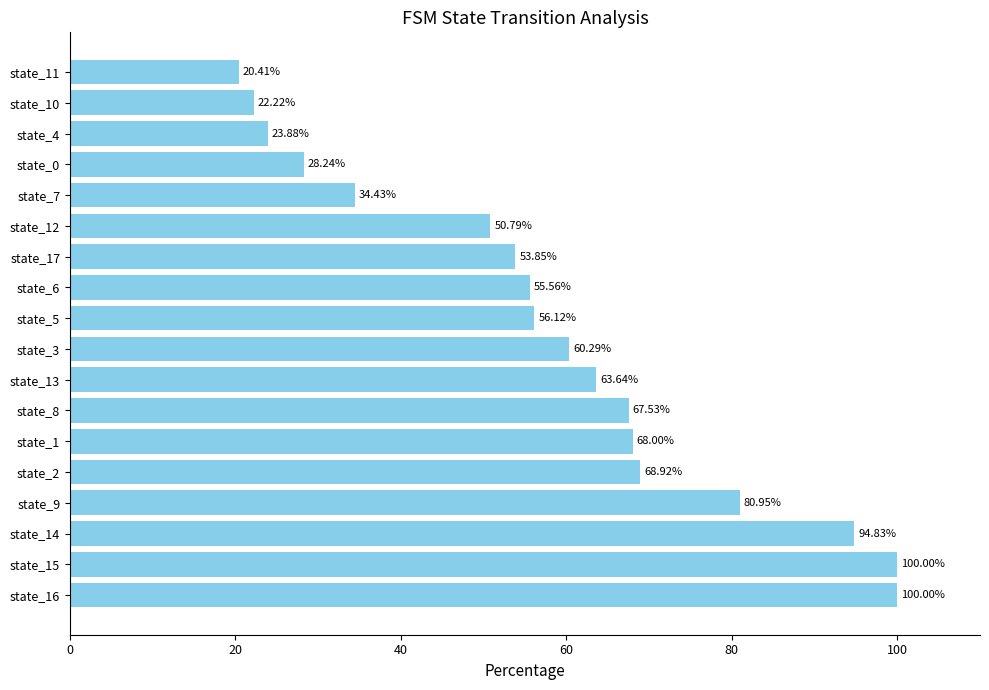

What is the change in value from state_8 to state_11?

-47.1